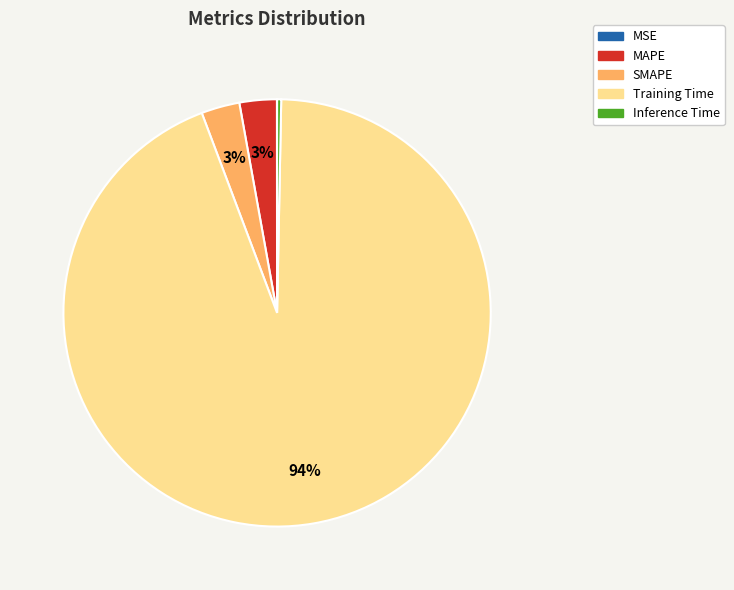

What percentage is the MAPE slice, to the nearest percent?

3%